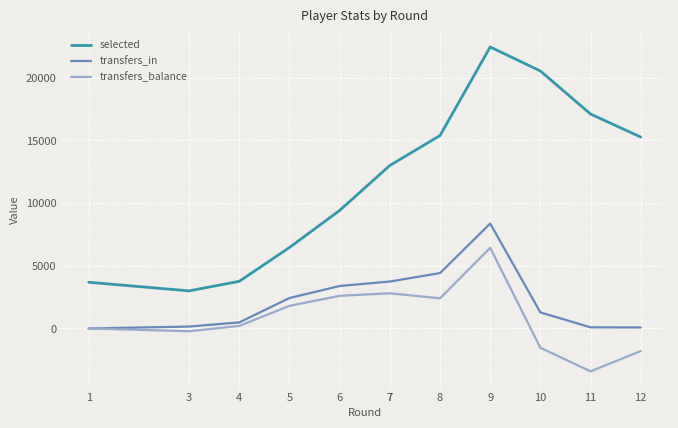

Which series has the largest total across all categories?

selected